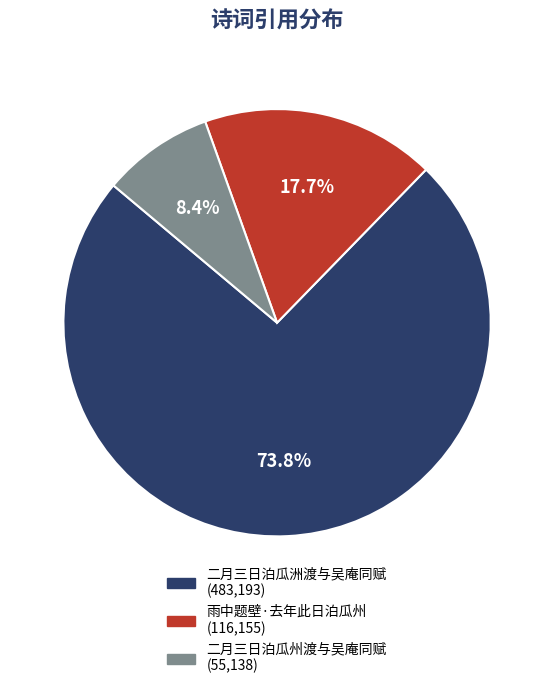

What is the total percentage of 二月三日泊瓜洲渡与吴庵同赋 and 雨中题壁·去年此日泊瓜州?

91.6%